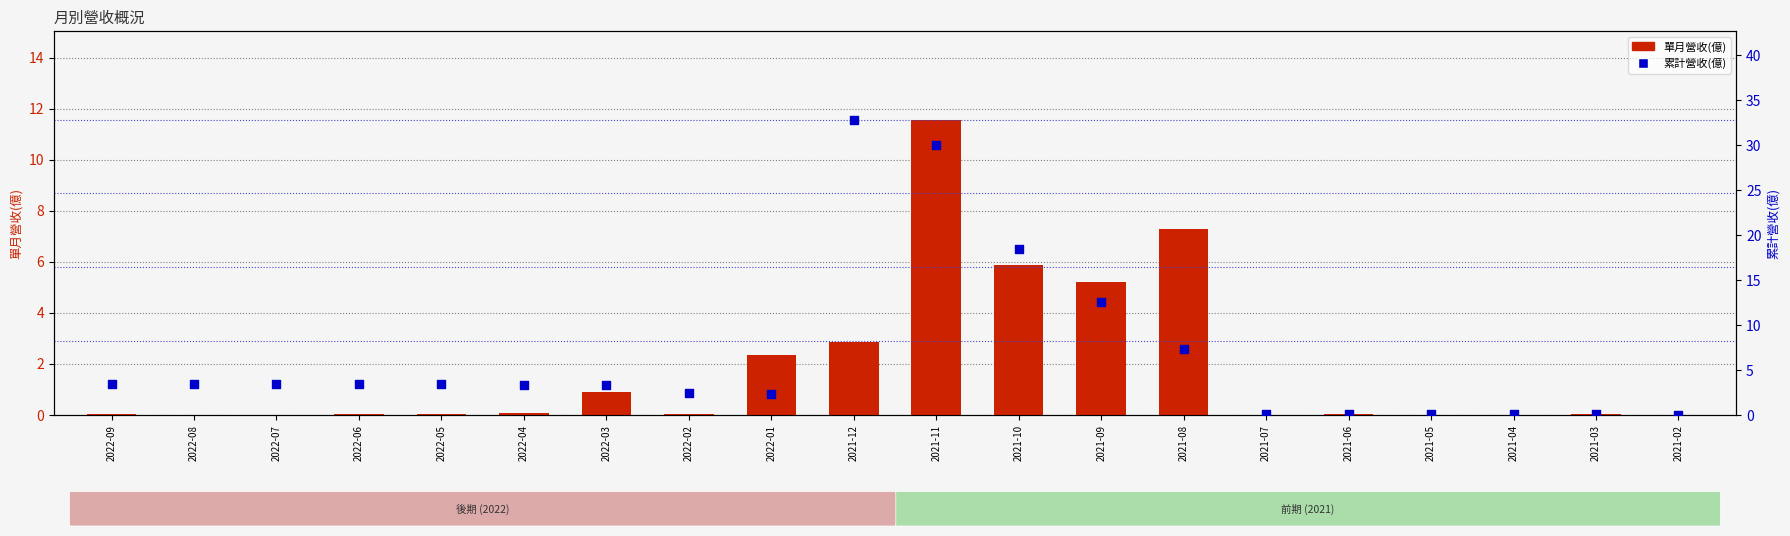

At which category is the sum across all series the highest?

2021-11